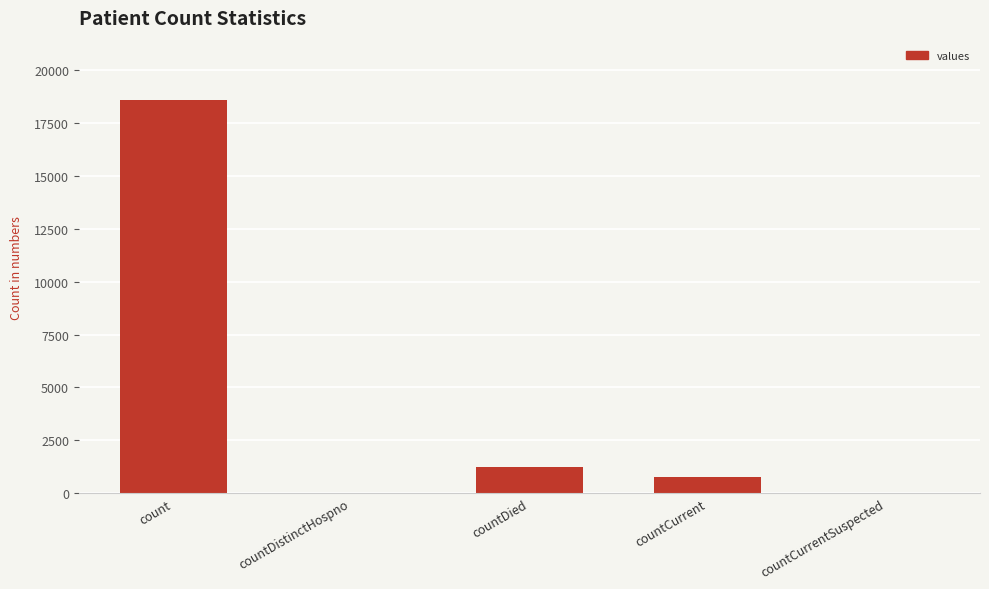

What is the sum of all values?

20654